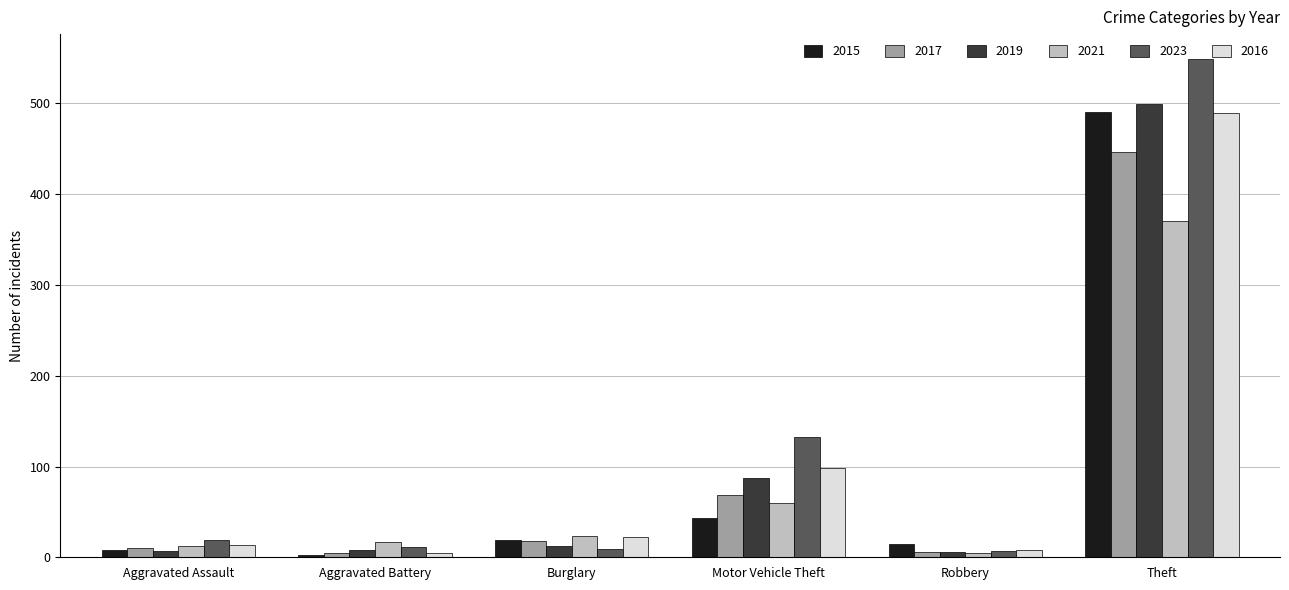

What are all the series names shown in the legend?

2015, 2017, 2019, 2021, 2023, 2016